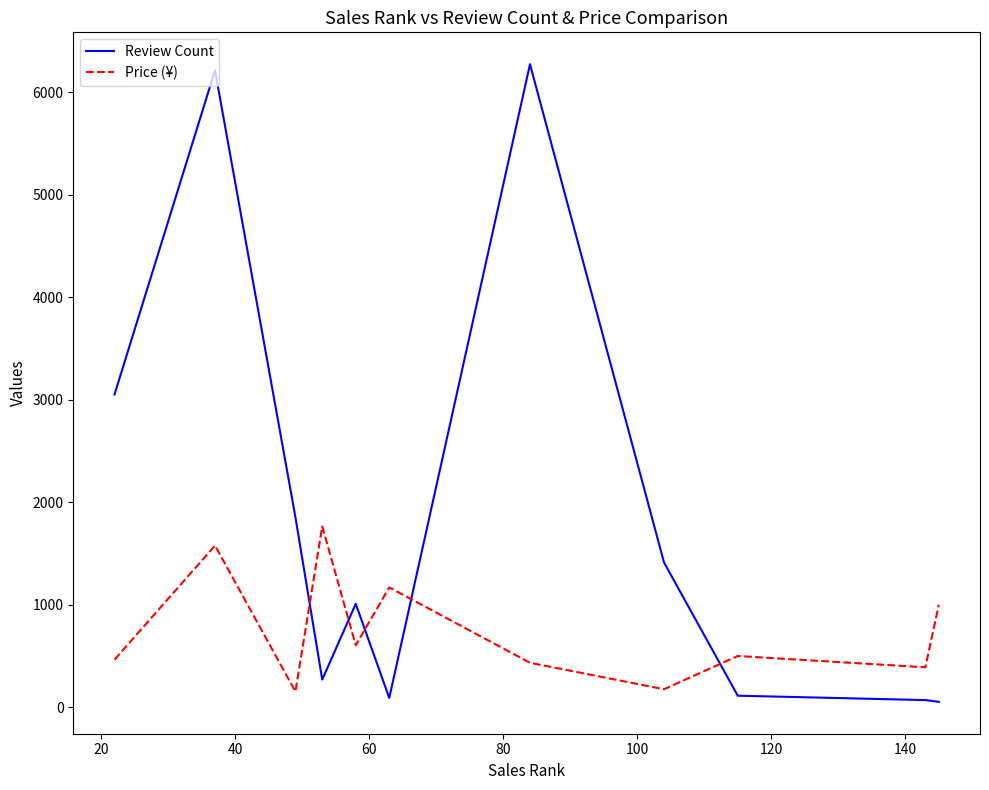

What is the maximum value for Review Count?

6271